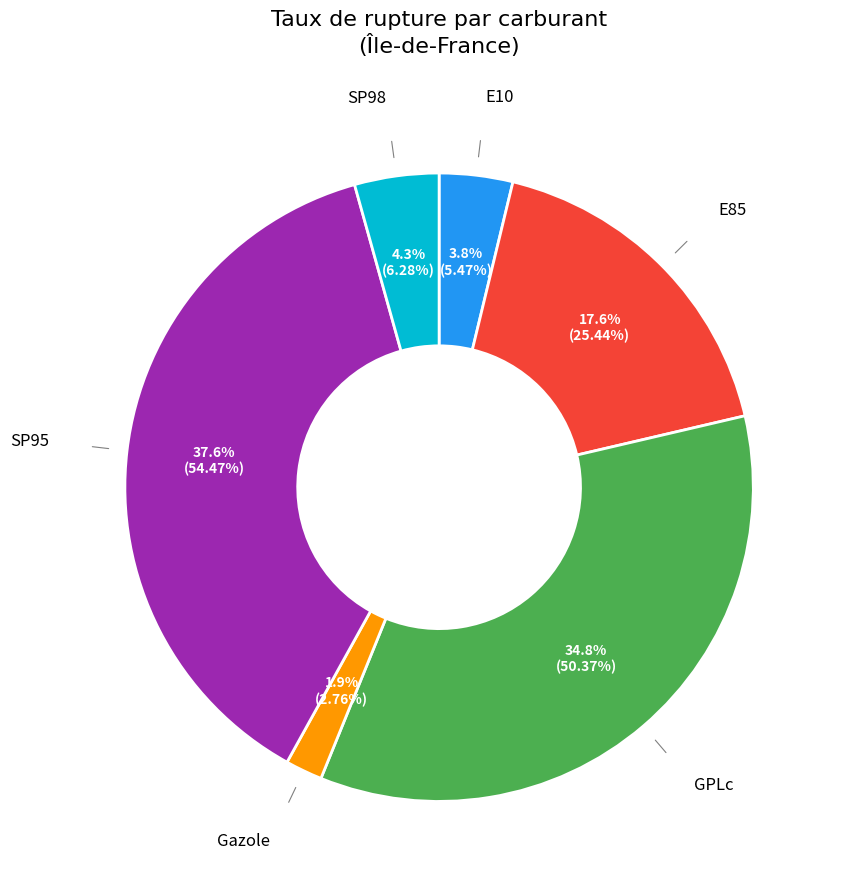

Is there any slice that represents more than half of the pie?

No